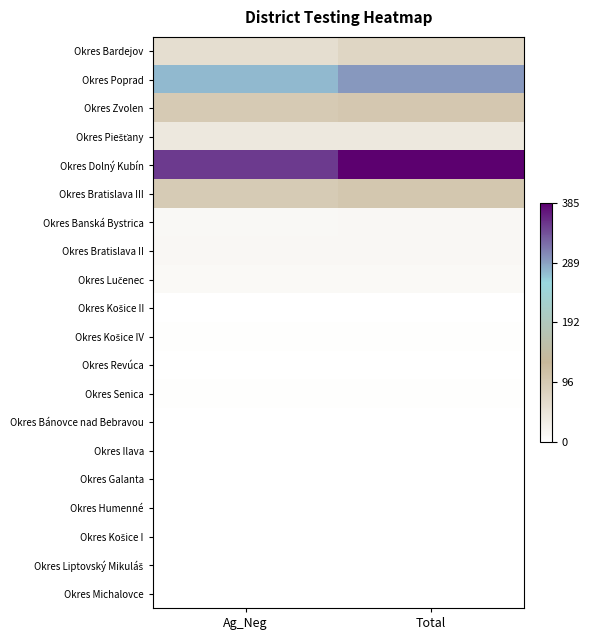

At which category is the sum across all series the highest?

Total